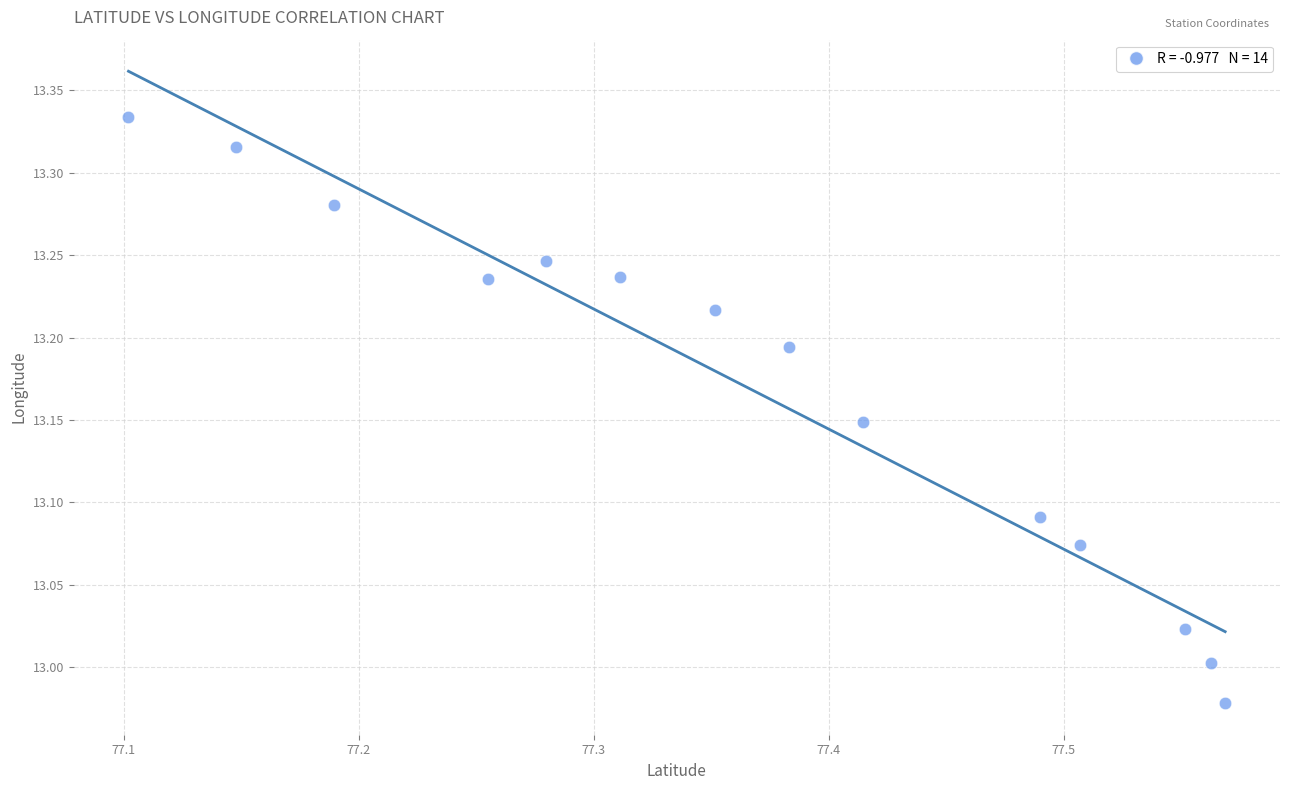

What is the range of Y values (max minus min)?

0.4